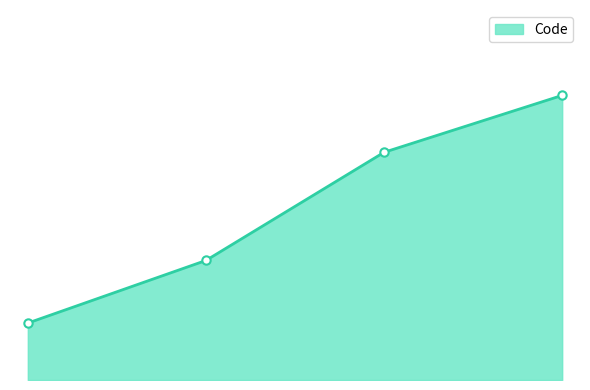

Reading right to left, what are all the values shown in this chart?

3.0=50	2.0=40	1.0=21	0.0=10